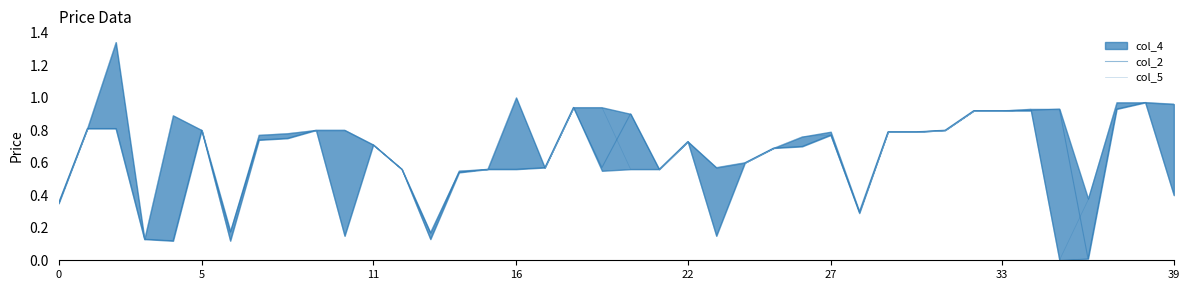

Which has a higher value, 25 or 11?

11